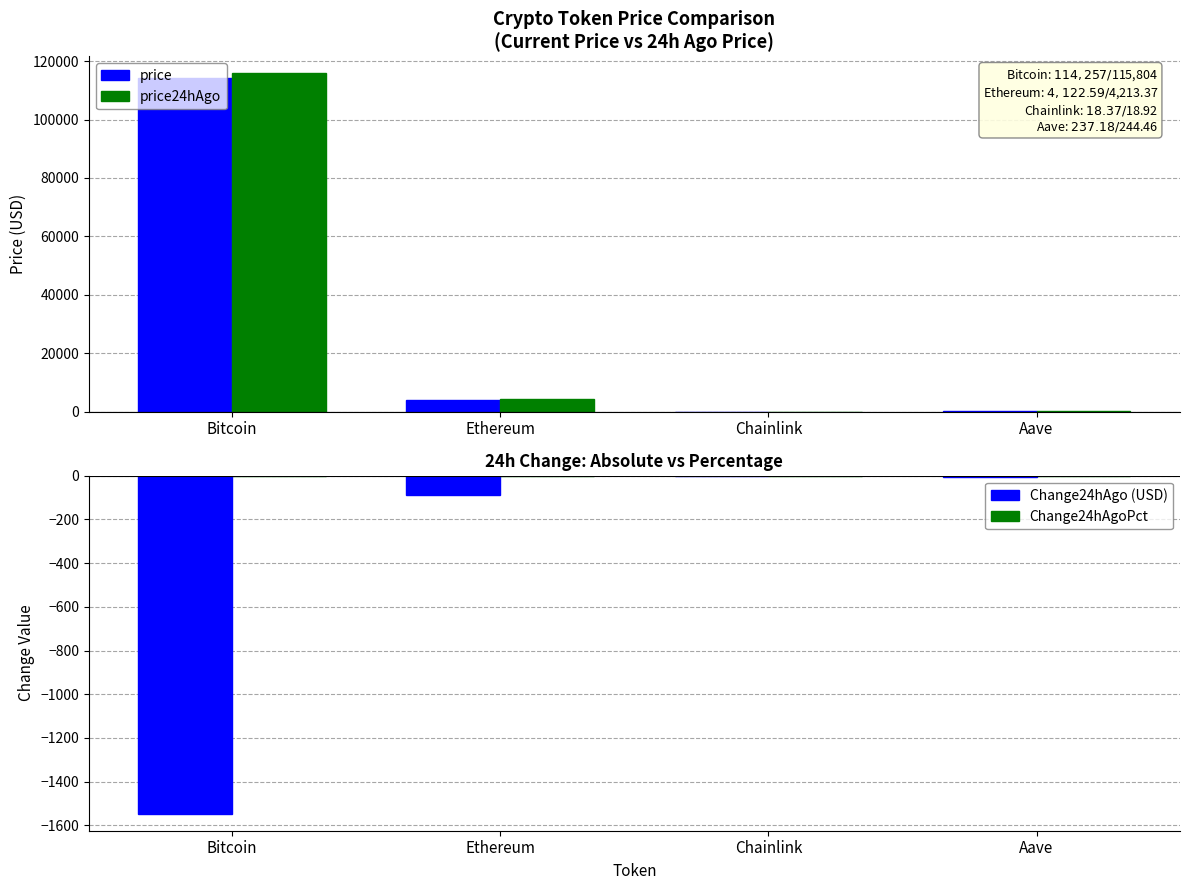

True or false: price24hAgo has a value of 32.4 at Chainlink.

False